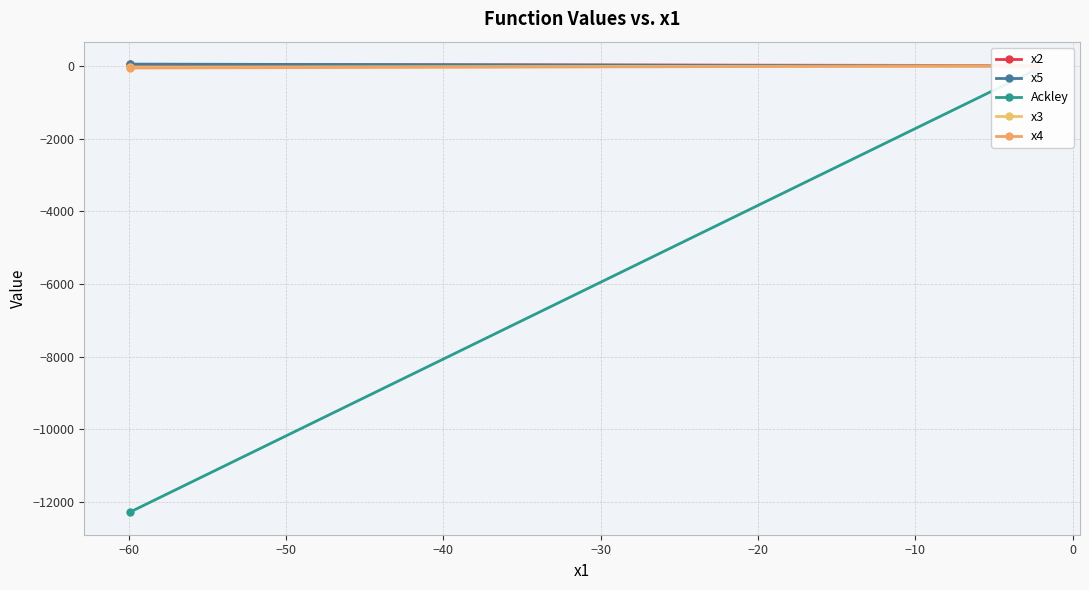

What is the minimum value for x5?

-4.8